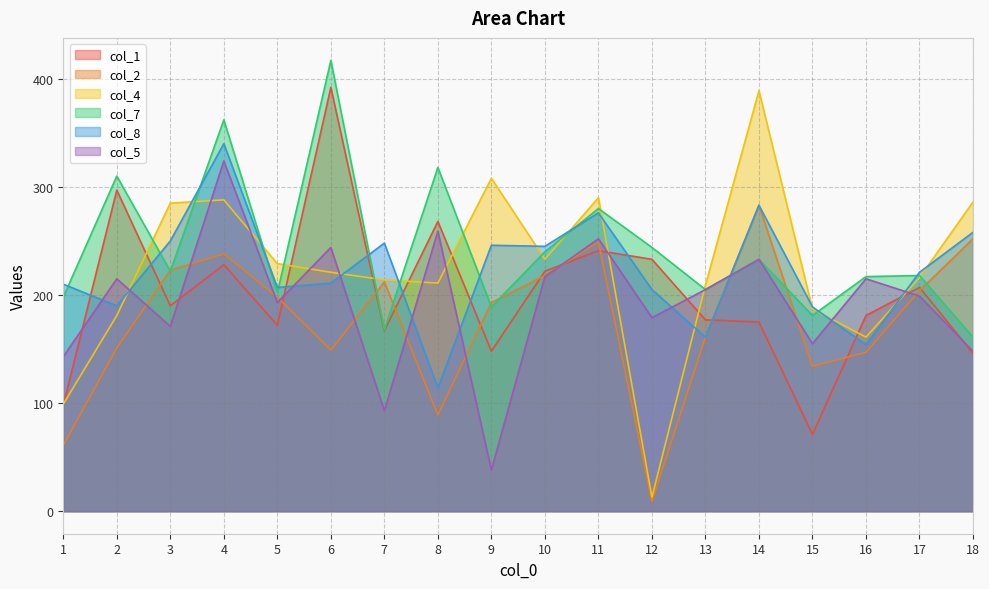

What are all the series names shown in the legend?

col_1, col_2, col_4, col_7, col_8, col_5